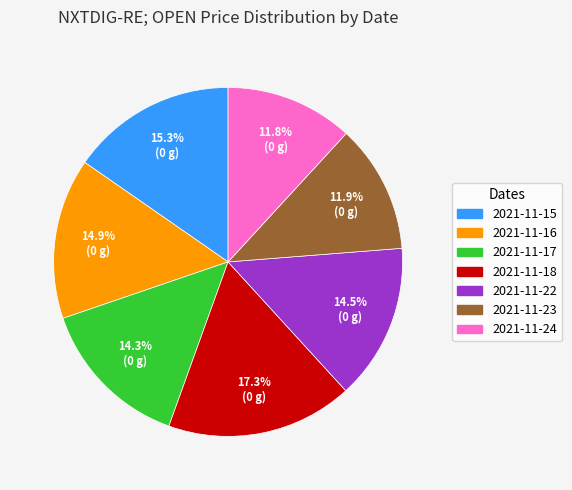

To the nearest percent, what is the average slice percentage?

14%